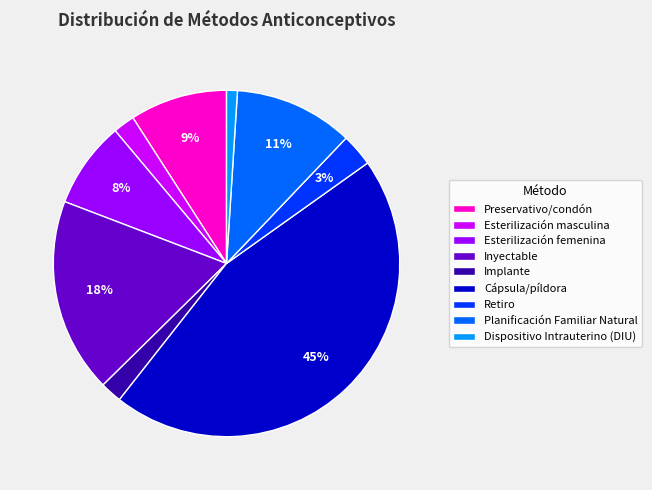

Does Esterilización masculina represent more than half of the total?

No